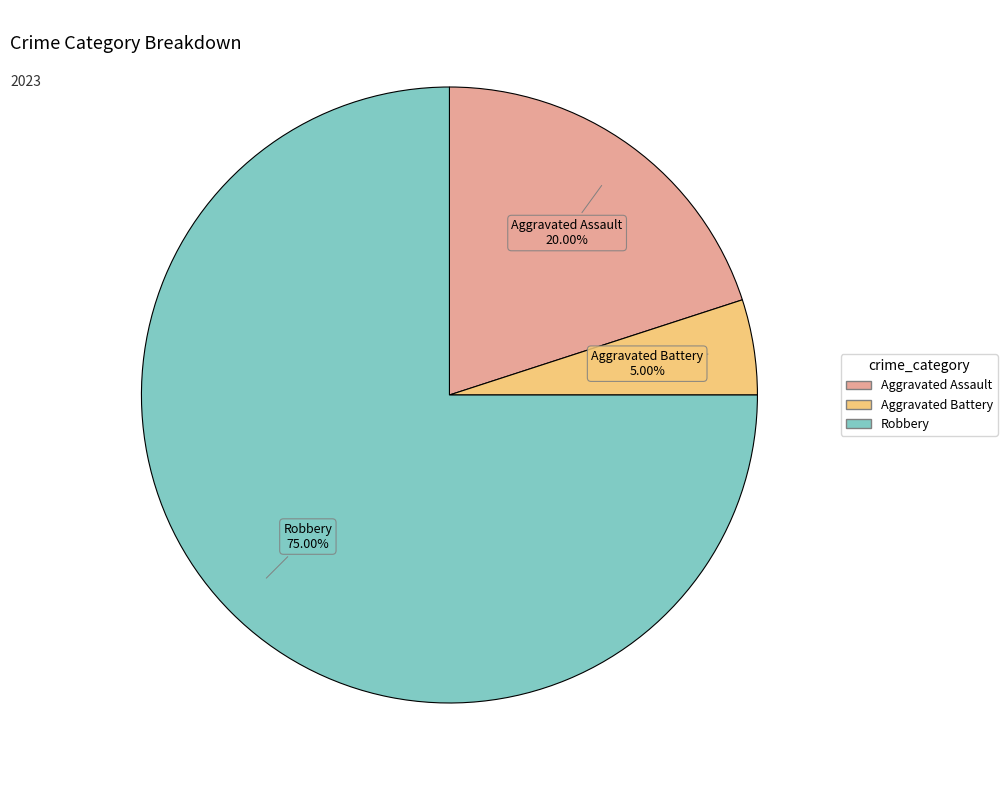

Does any single category account for the majority?

Yes